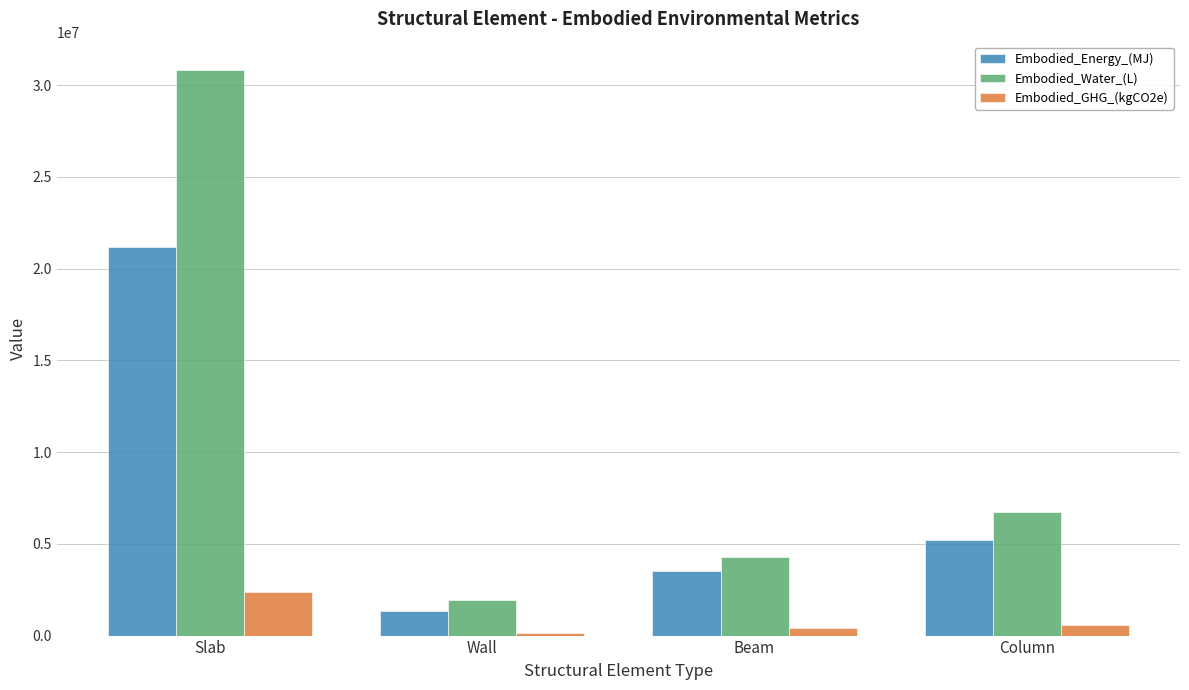

Read the Embodied_GHG_(kgCO2e) value at Column.

577460.8